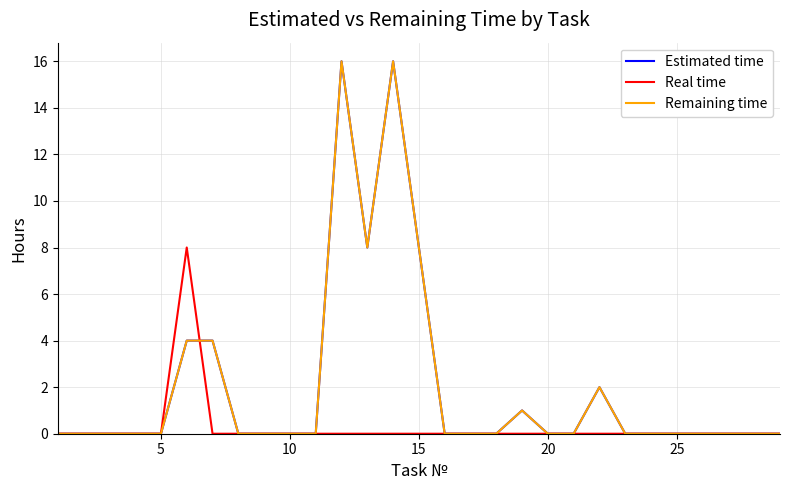

Does the chart have visible grid lines?

Yes